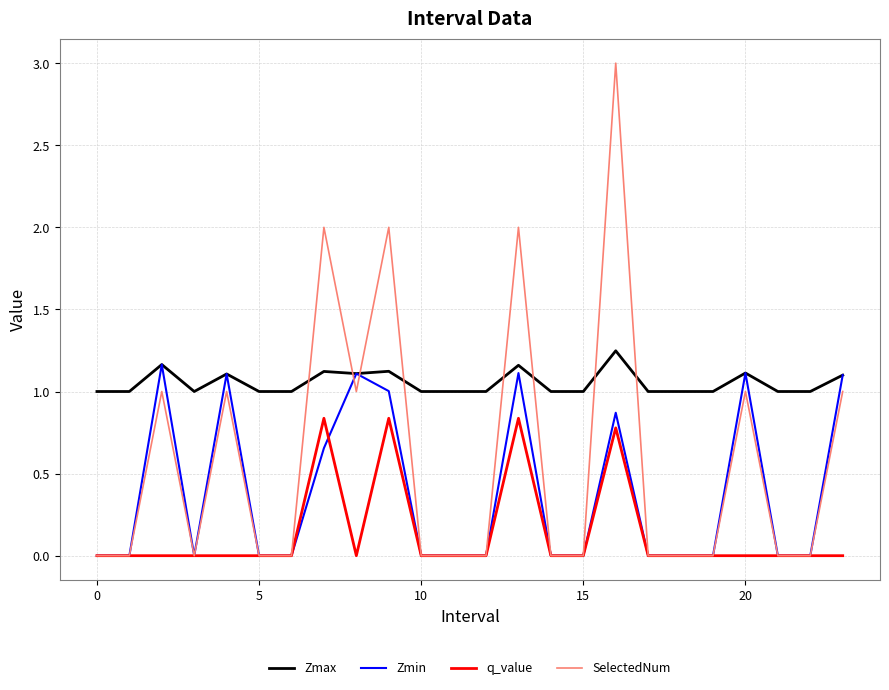

Rank the series by their average value, from lowest to highest.

q_value, Zmin, SelectedNum, Zmax